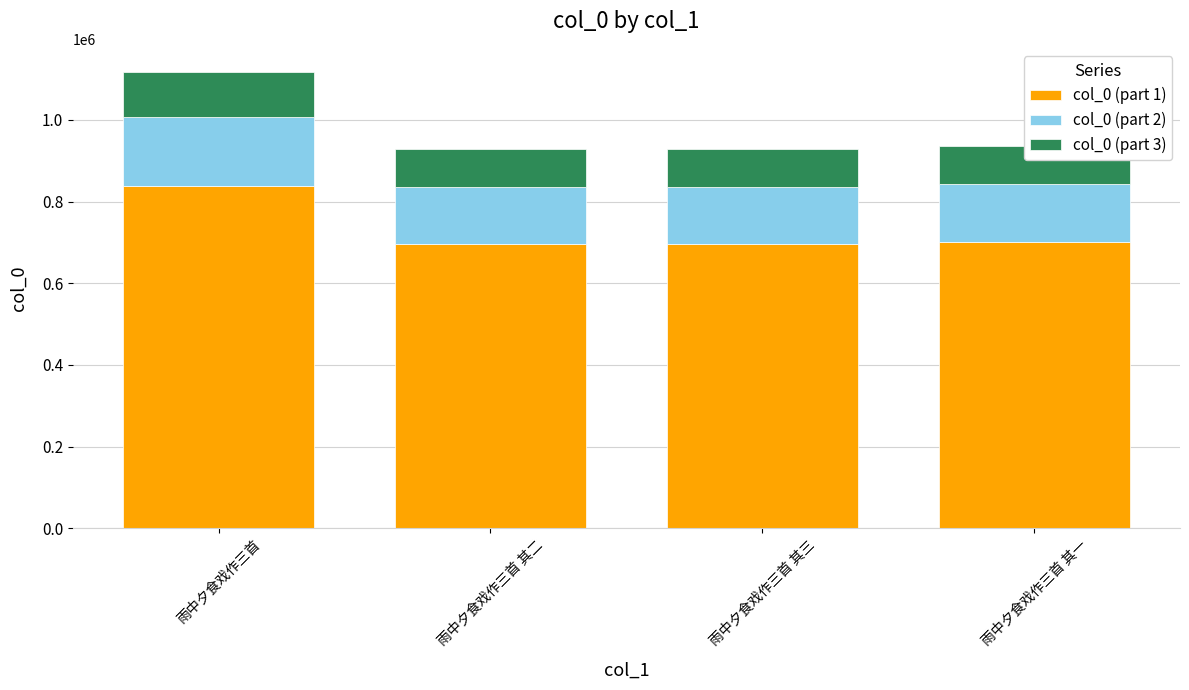

What is the difference between the maximum and minimum values in the col_0 (part 1) series?

141807.0